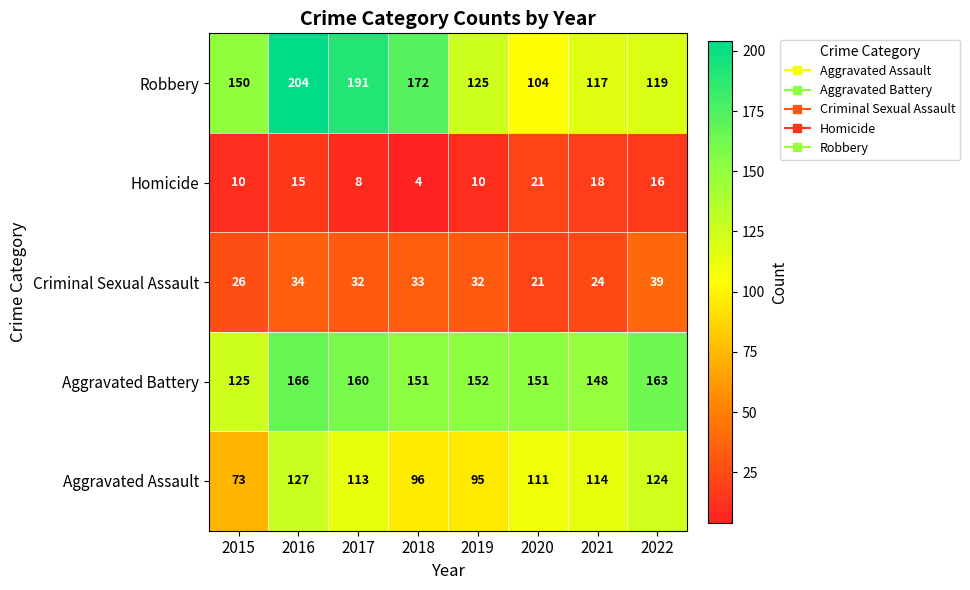

Which series has the widest spread of values?

Robbery